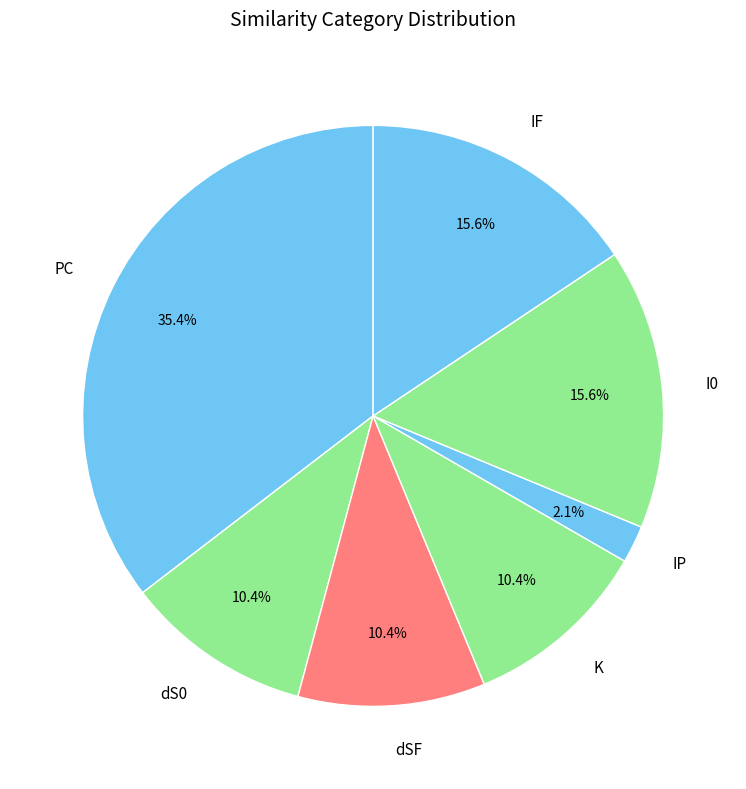

What is the ratio of the value at dS0 to the value at K?

1.0